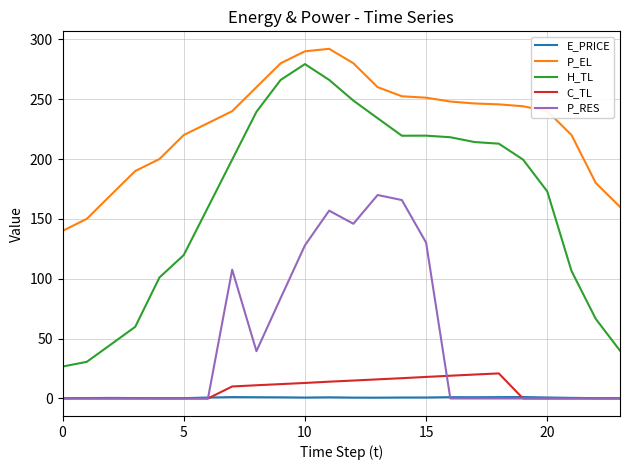

True or false: C_TL and H_TL intersect in this chart.

False